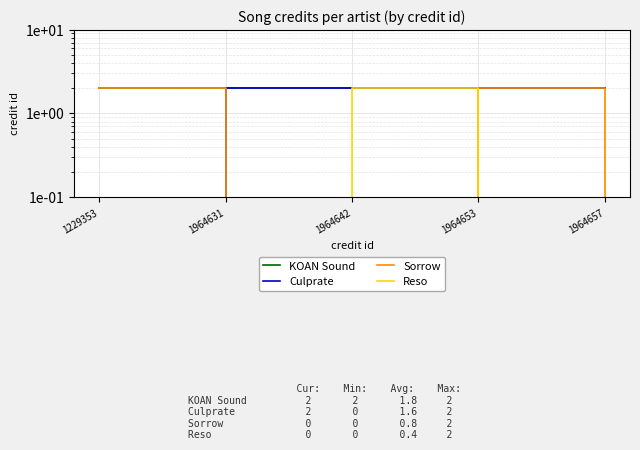

True or false: KOAN Sound and Reso intersect in this chart.

False